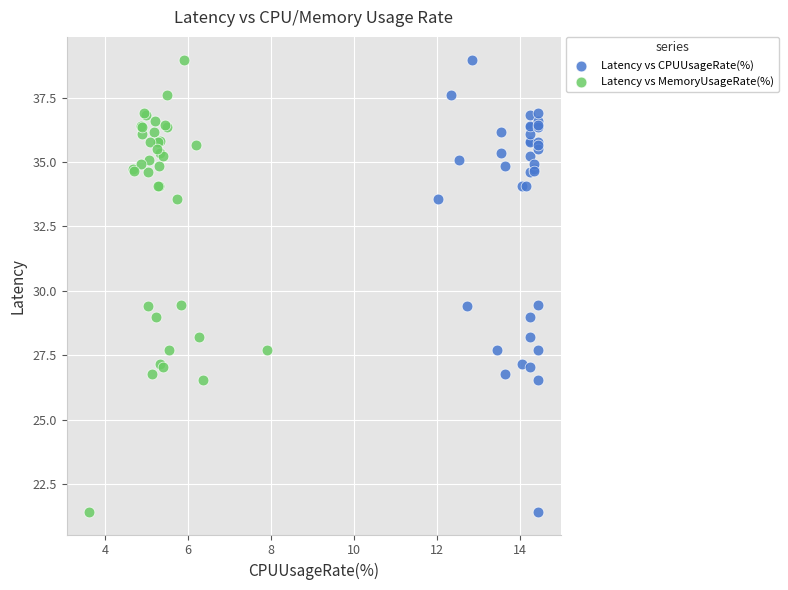

What are all the series names shown in the legend?

Latency vs CPUUsageRate(%), Latency vs MemoryUsageRate(%)